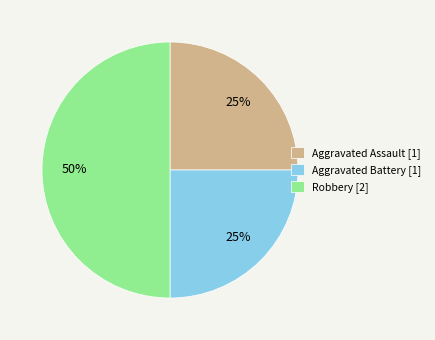

Which has a higher value, Aggravated Battery [1] or Robbery [2]?

Robbery [2]